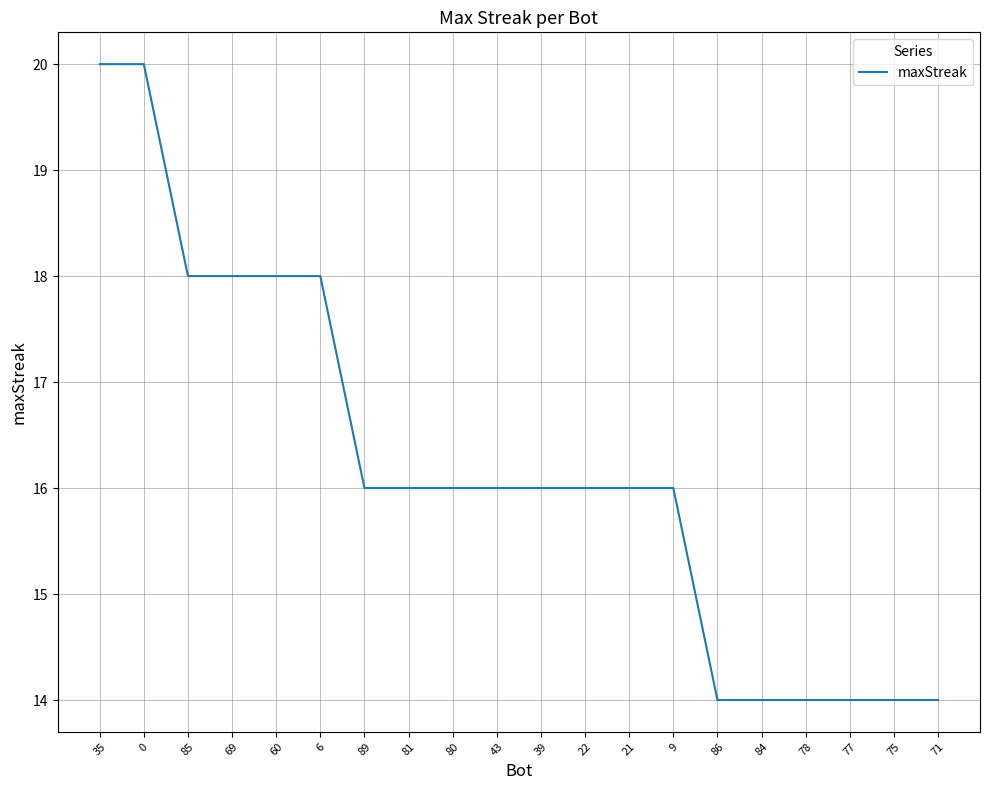

What position from the right is 0?

19